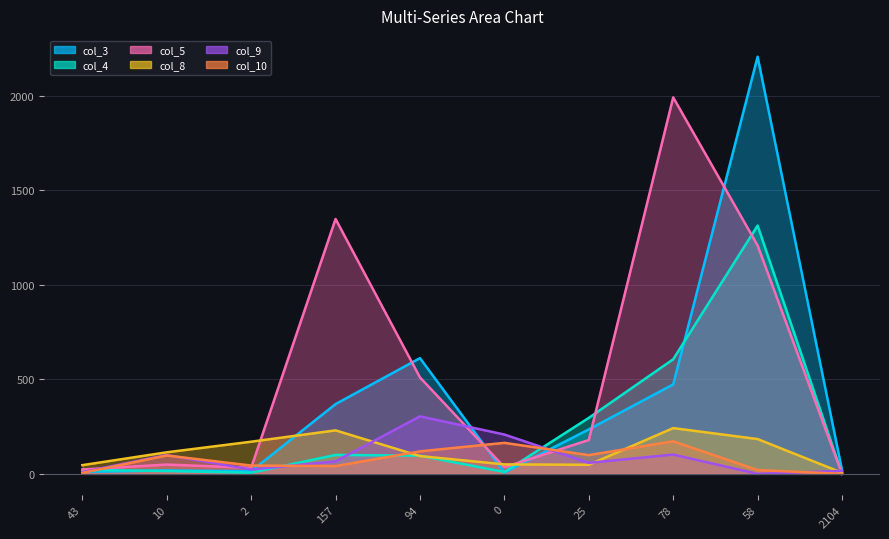

What is the greatest value displayed?

2206